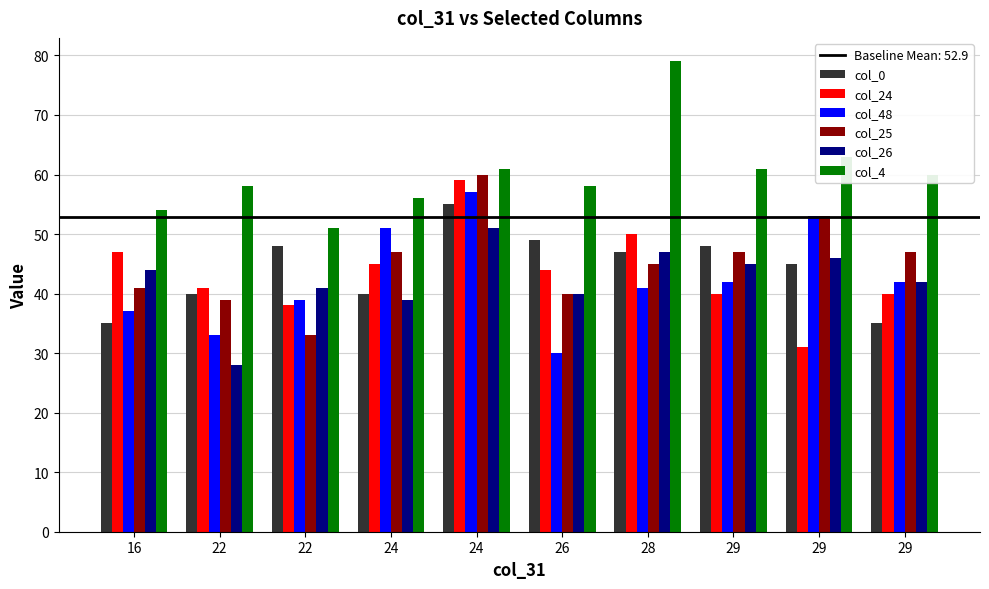

How many bars are there in each group?

6